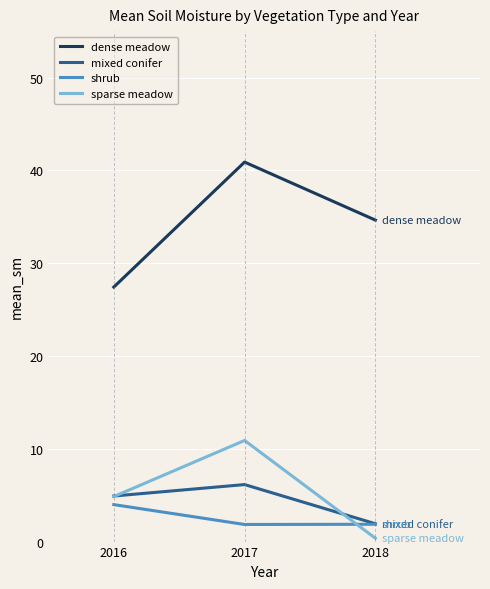

Is the value of mixed conifer at 2016 greater than the value of sparse meadow at 2018?

Yes